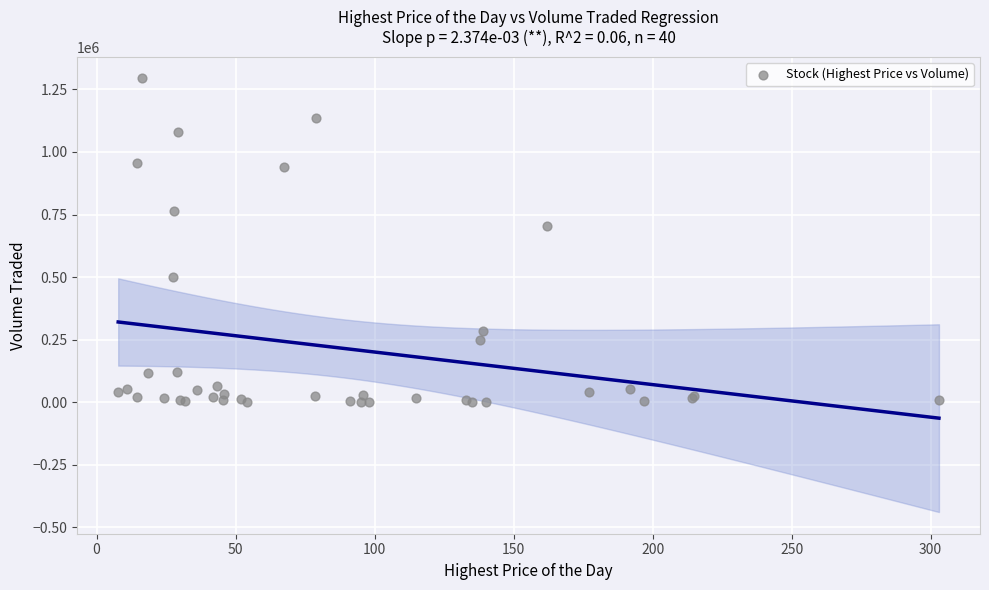

What Y value in the scatter plot is closest to 647050?

702100